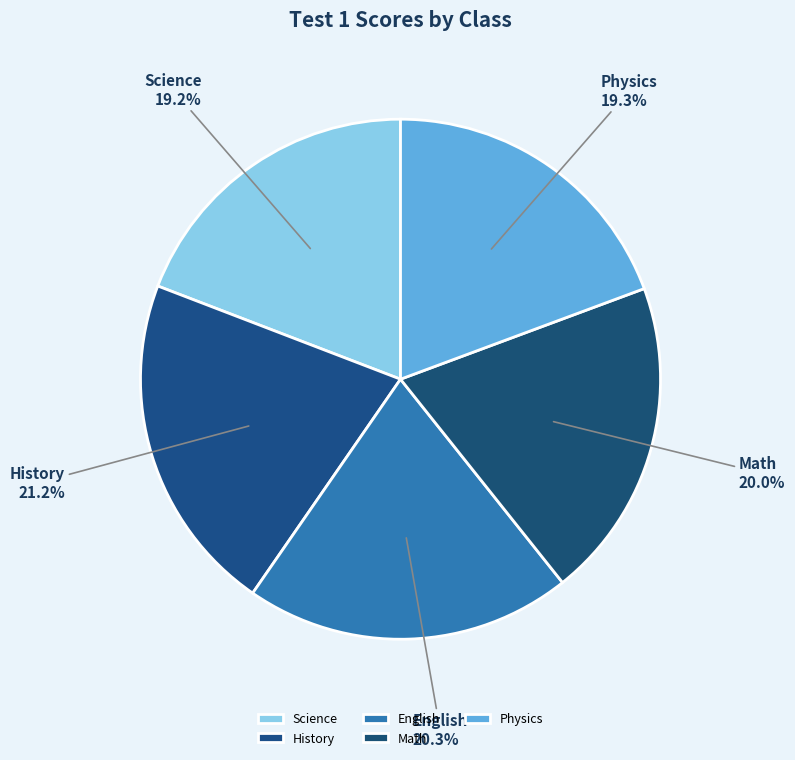

Approximately how many times larger is the value at Physics compared to English?

1.0